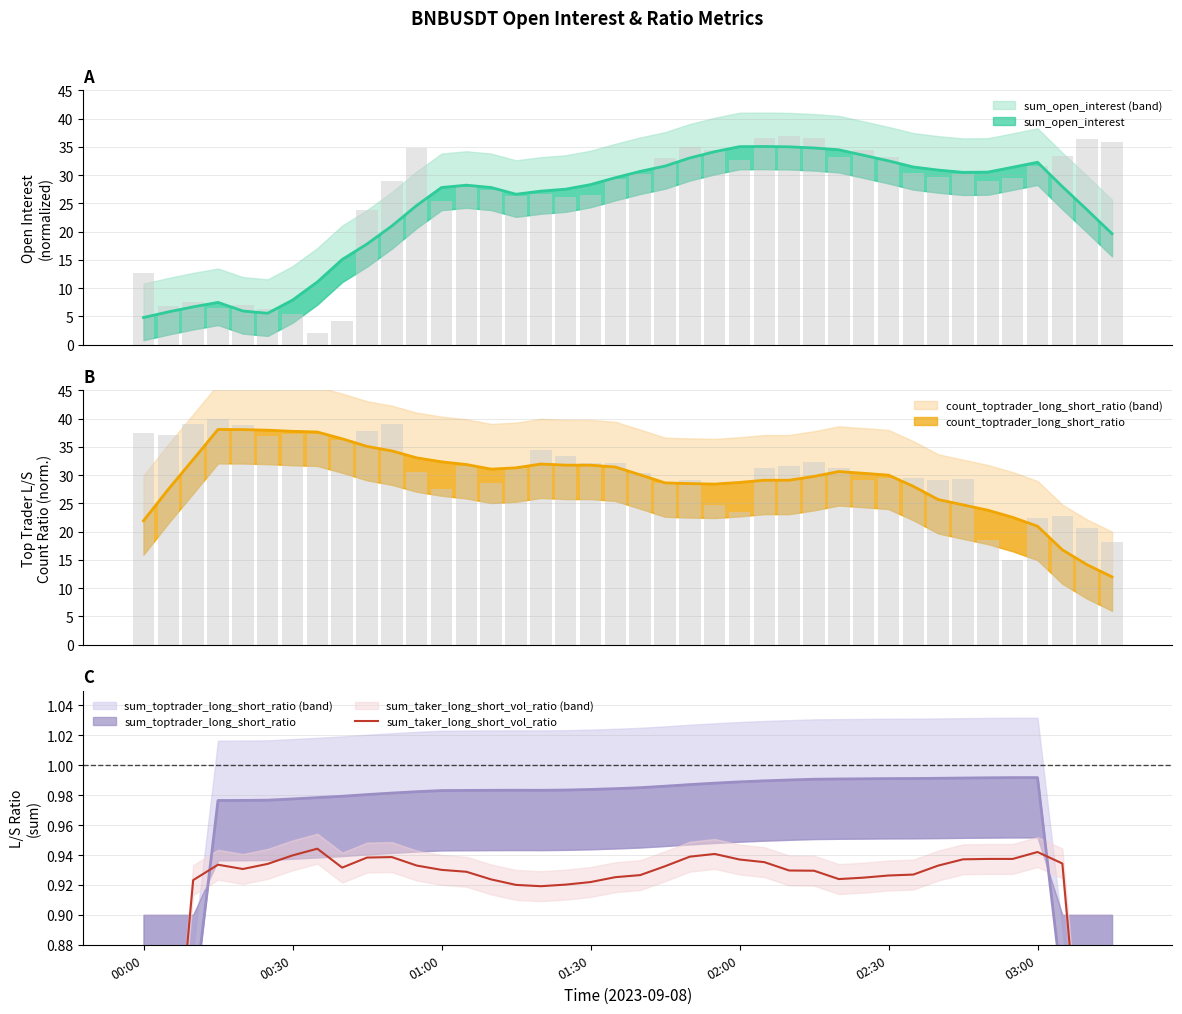

What value does the data have at 01:30?

0.9